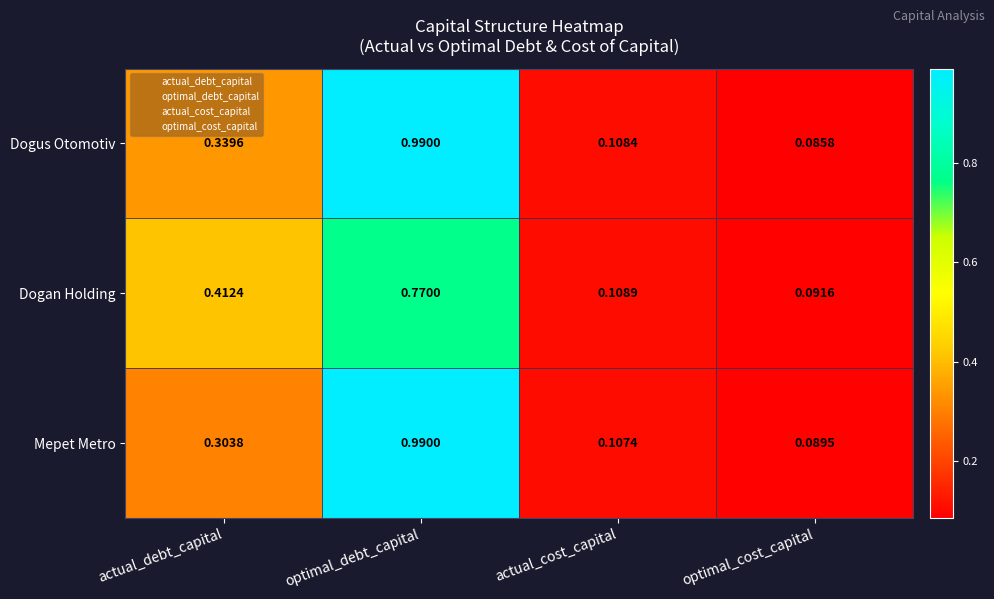

Rank the series at actual_cost_capital from lowest to highest value.

Mepet Metro, Dogus Otomotiv, Dogan Holding